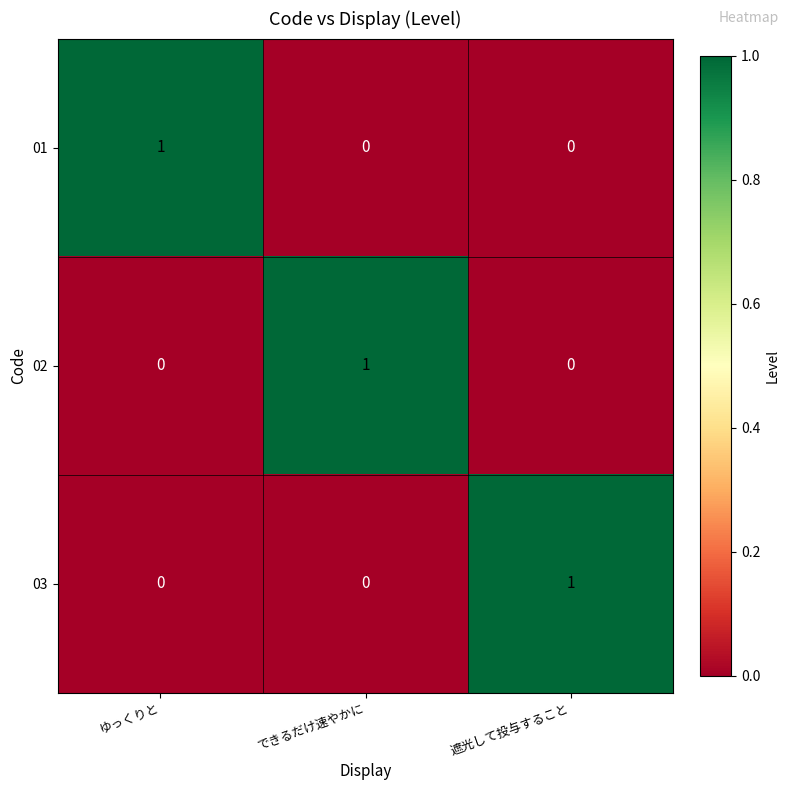

Reading right to left, extract all data points from this chart.

01: 0	0	1
02: 0	1	0
03: 1	0	0